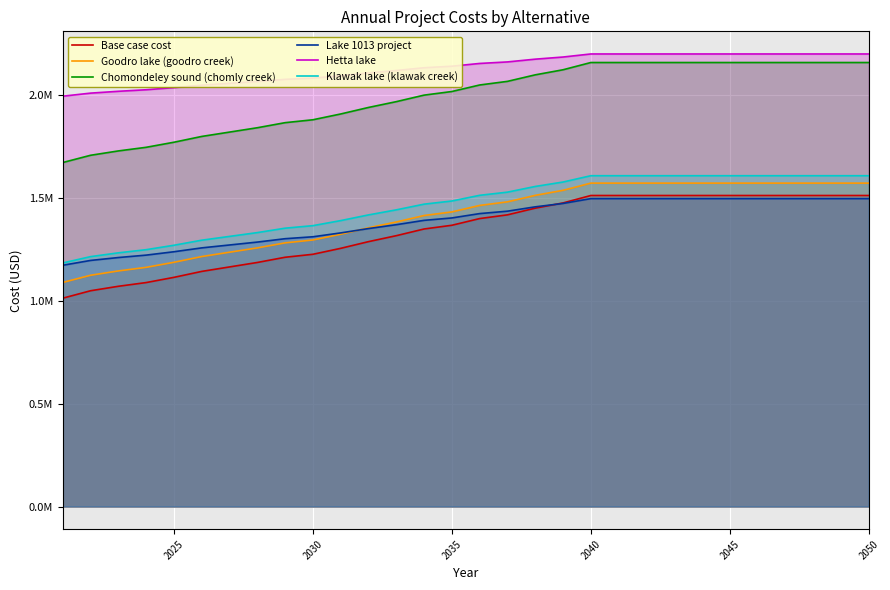

What is the value of the Goodro lake (goodro creek) point at the 25th from the left?

1570727.9